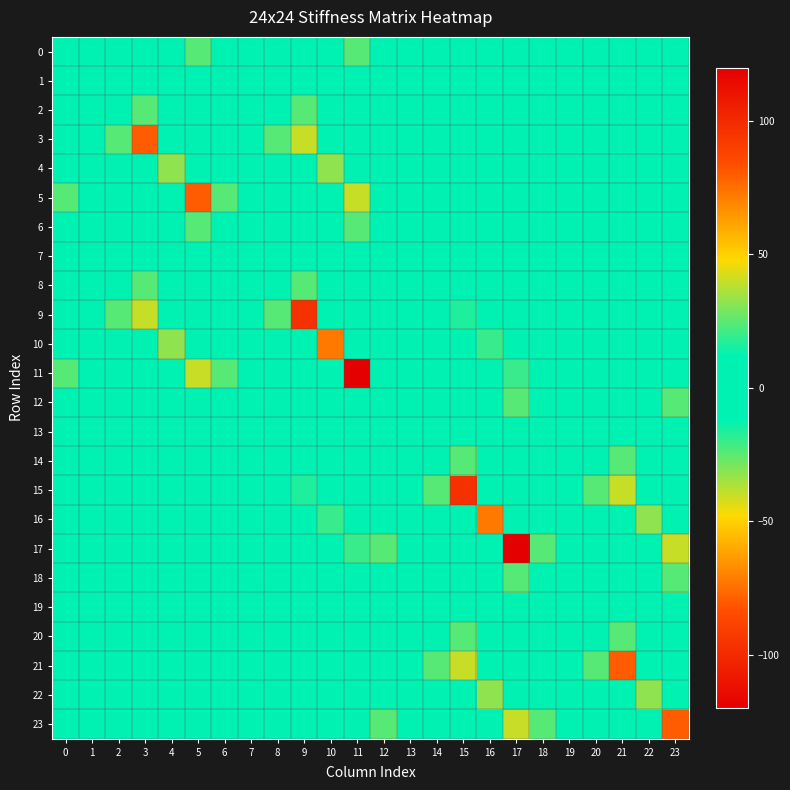

What is the spread (max minus min) of values at 3?

104.0